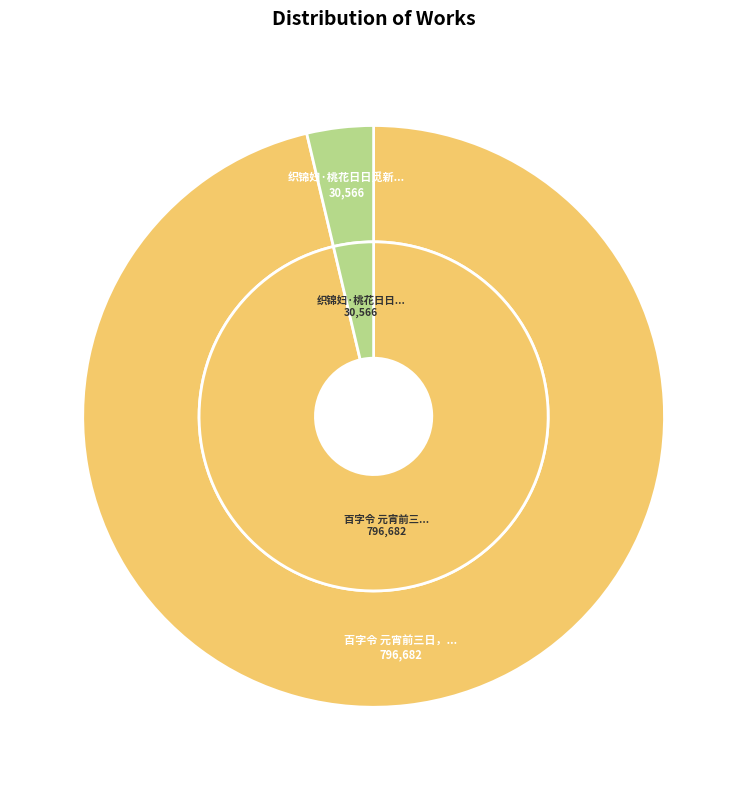

To the nearest percent, what is the average slice percentage?

50%